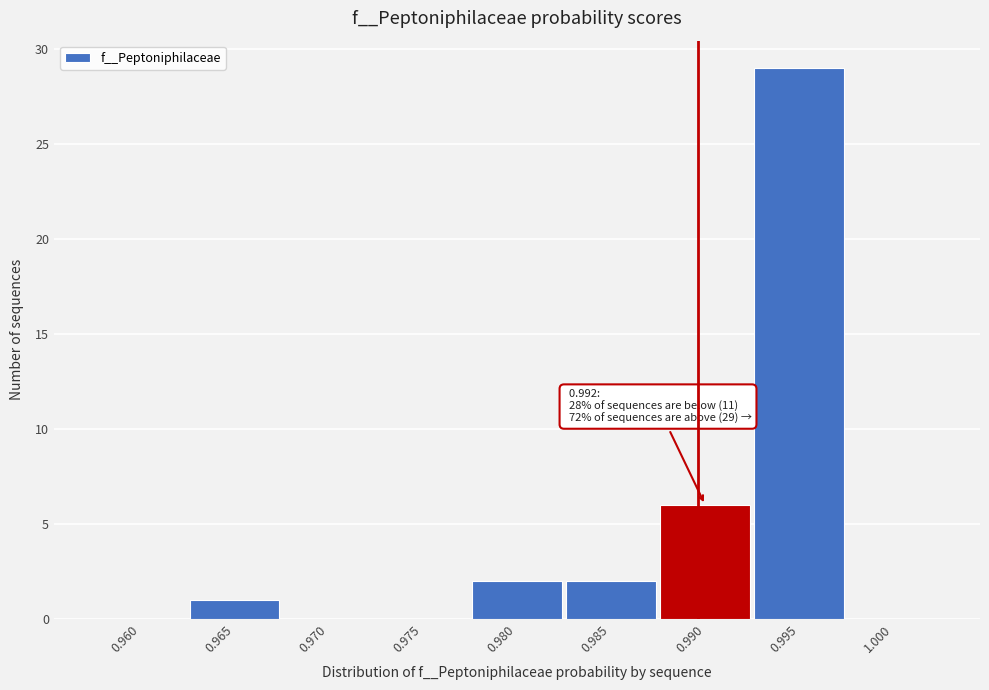

Reading right to left, what are all the values shown in this chart?

1.000=0	0.995=29	0.990=6	0.985=2	0.980=2	0.975=0	0.970=0	0.965=1	0.960=0